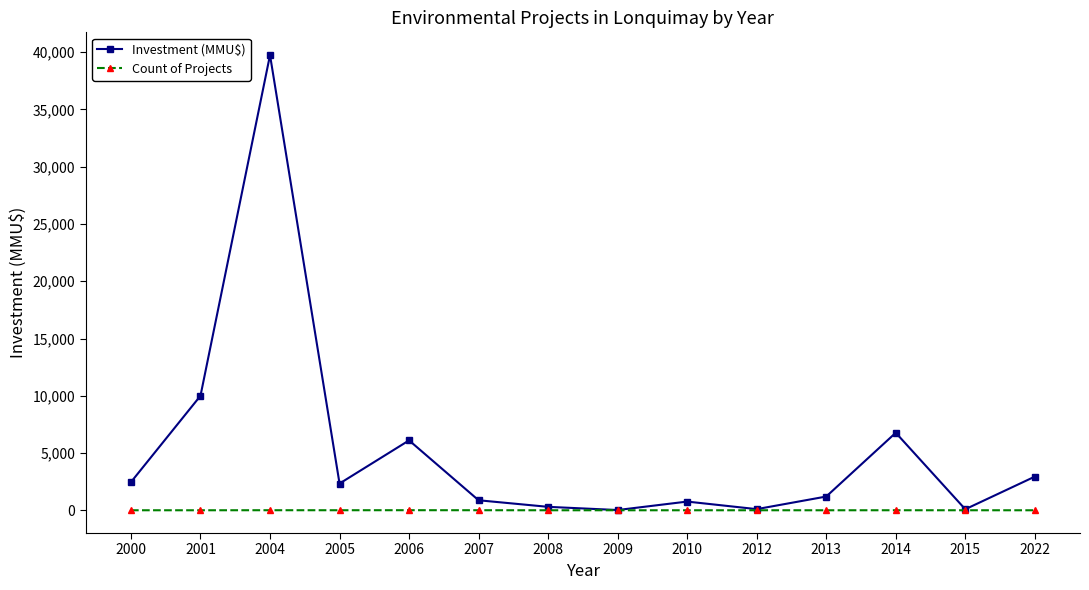

Is the value of Count of Projects at 2007 greater than the value of Investment (MMU$) at 2005?

No